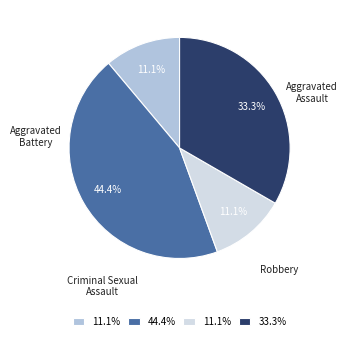

Does any single category account for the majority?

No